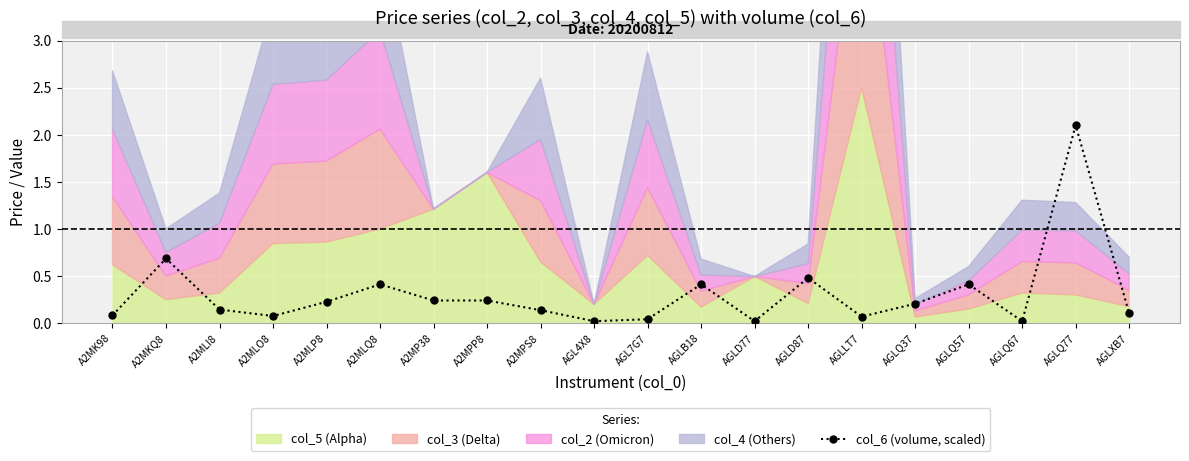

What is the average value?

0.3